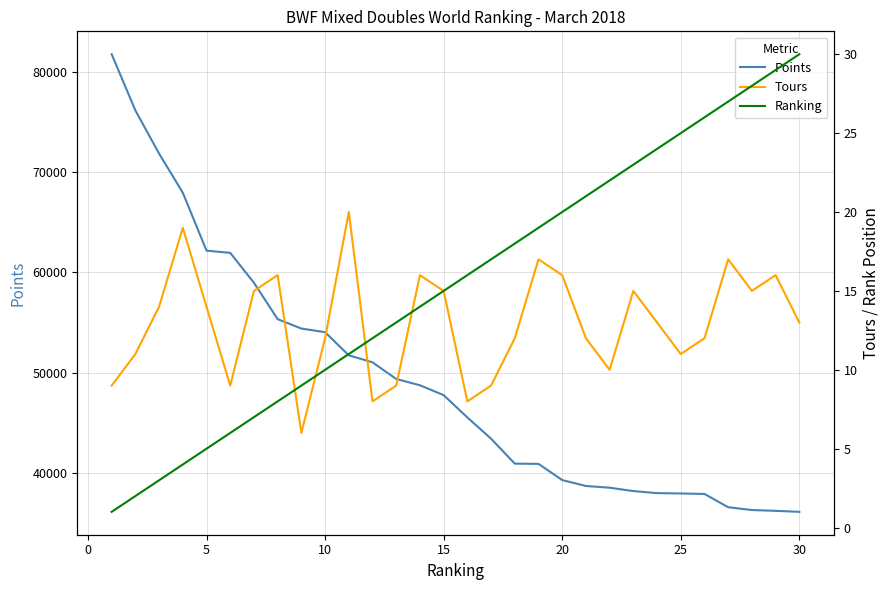

Reading left to right, list all the values displayed in this chart.

Points: 81777.2	76170.0	71860.0	67957.9	62175.2	61955.2	58970.0	55340.0	54400.0	54040.0	51730.2	51030.0	49369.2	48741.6	47756.3	45530.0	43410.0	40919.1	40896.1	39280.7	38690.0	38520.0	38180.0	37980.0	37942.3	37895.7	36570.0	36290.0	36210.0	36110.0
Tours: 9.0	11.0	14.0	19.0	14.0	9.0	15.0	16.0	6.0	12.0	20.0	8.0	9.0	16.0	15.0	8.0	9.0	12.0	17.0	16.0	12.0	10.0	15.0	13.0	11.0	12.0	17.0	15.0	16.0	13.0
Ranking: 1.0	2.0	3.0	4.0	5.0	6.0	7.0	8.0	9.0	10.0	11.0	12.0	13.0	14.0	15.0	16.0	17.0	18.0	19.0	20.0	21.0	22.0	23.0	24.0	25.0	26.0	27.0	28.0	29.0	30.0